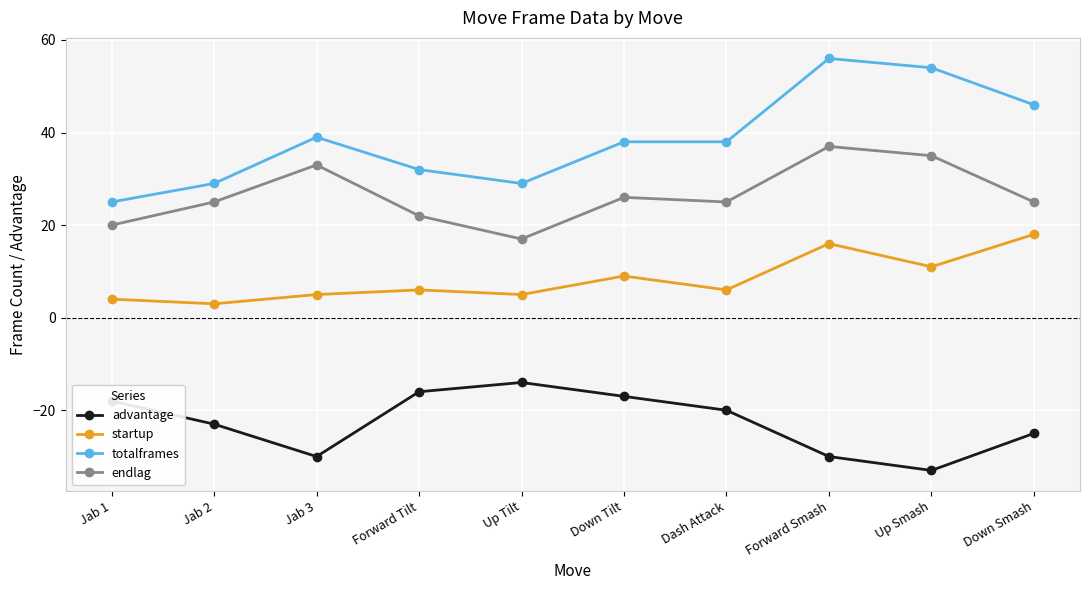

At which category does the chart reach its peak across all series?

Forward Smash